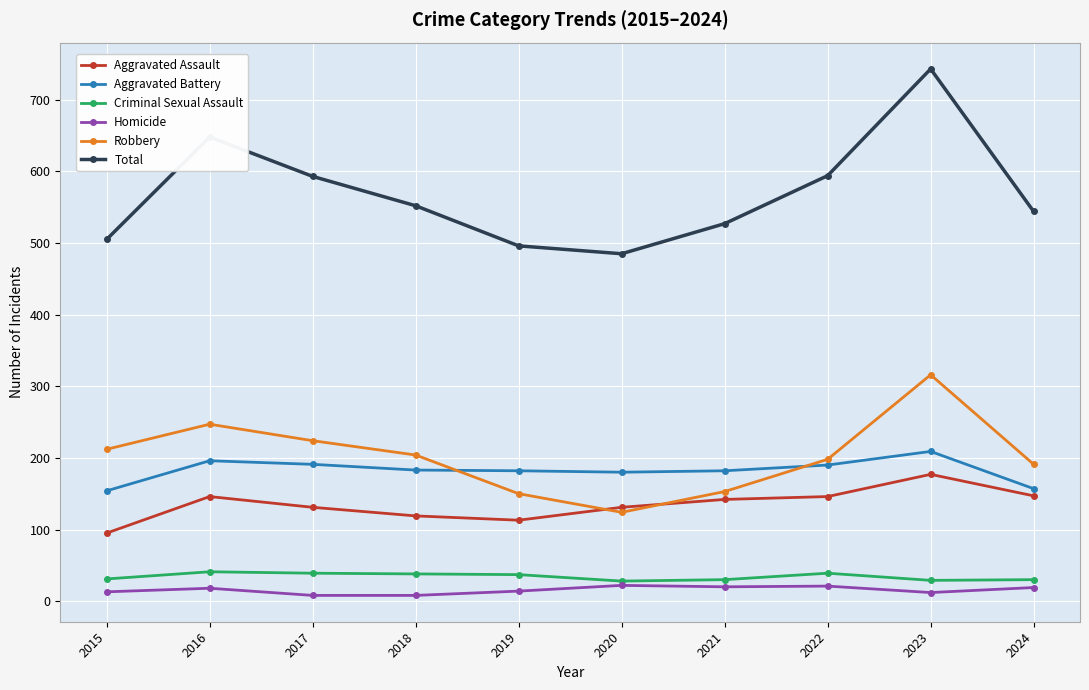

How many interior local peaks does the Total series have?

2